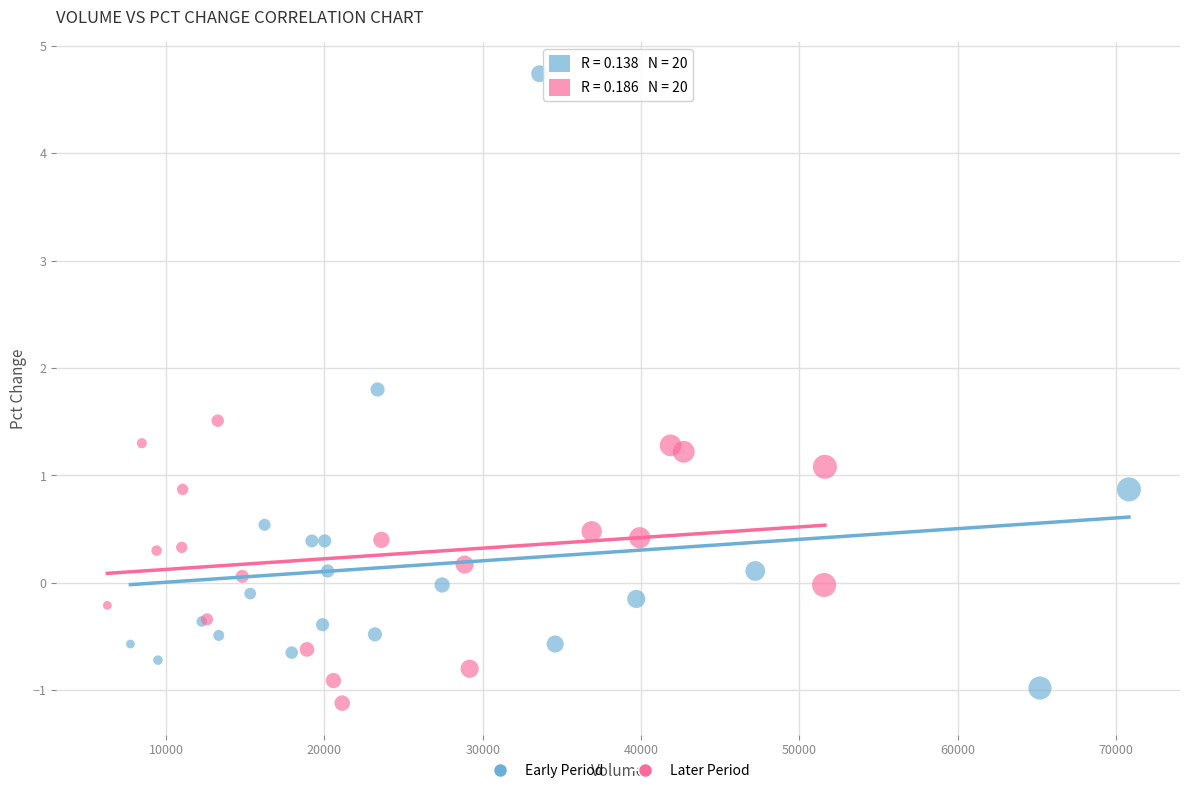

Which series reaches the maximum Y coordinate?

Early Period